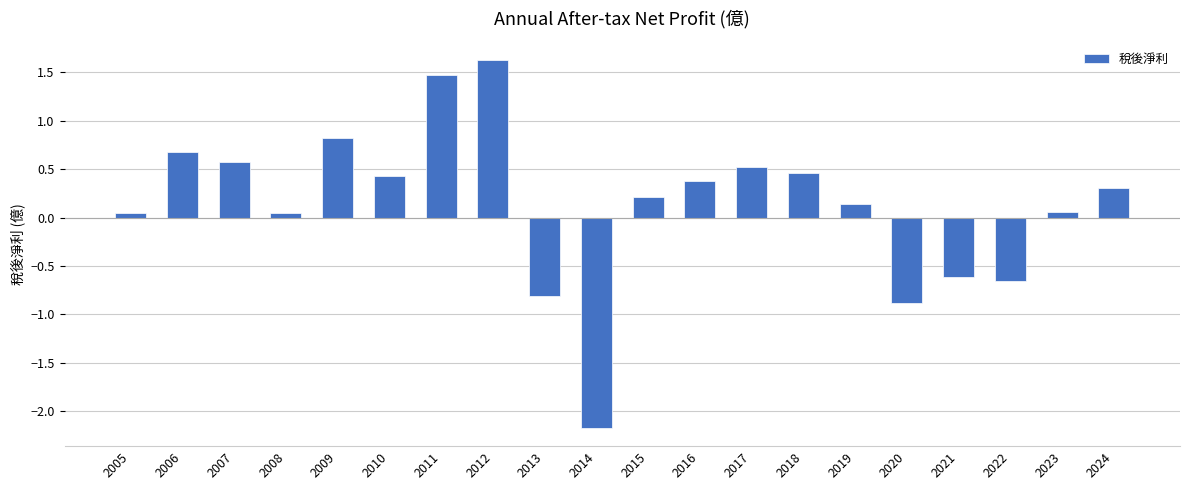

What is the value of the 11th bar from the left?

0.2